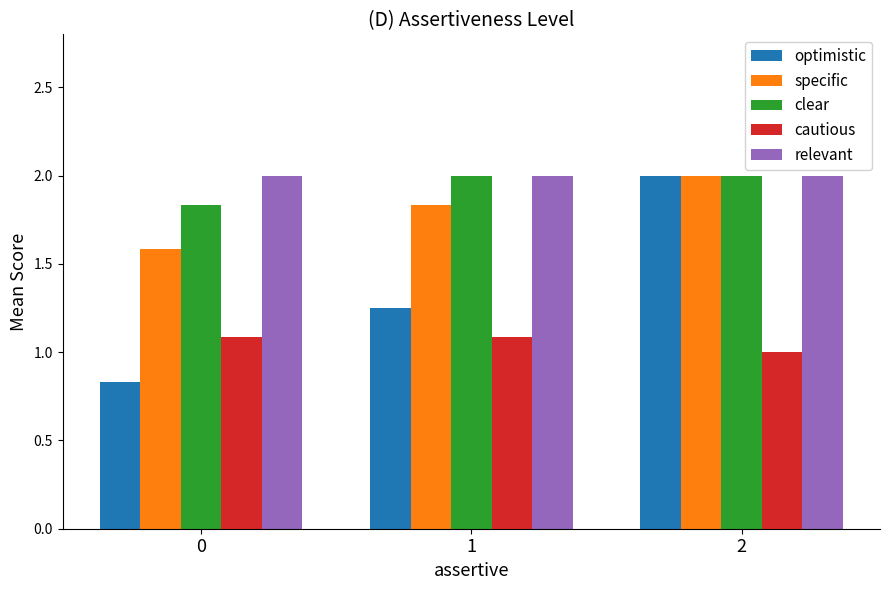

The value of relevant at 1 is 2.0. True or false?

True